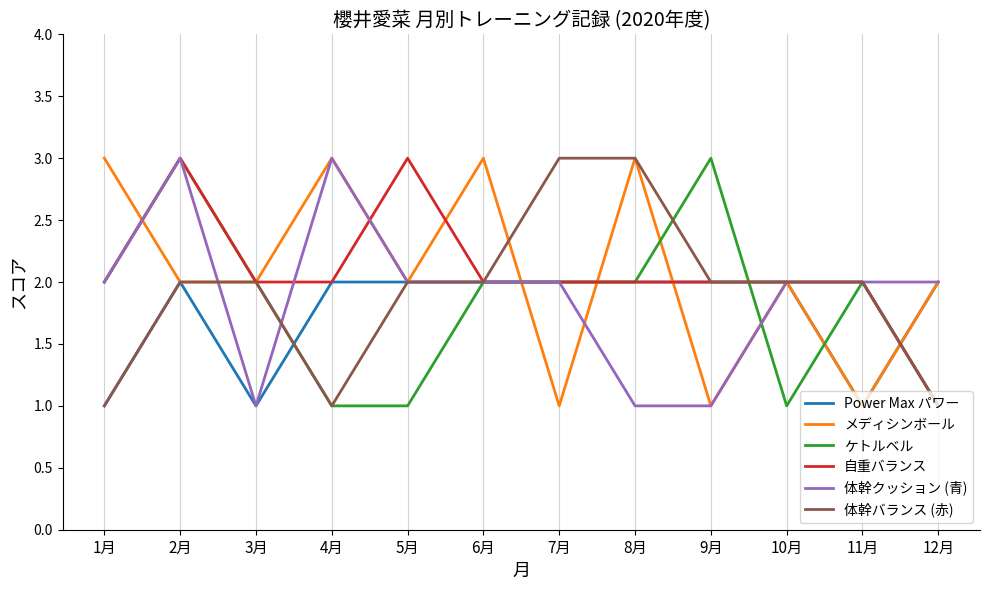

What are all the series names shown in the legend?

Power Max パワー, メディシンボール, ケトルベル, 自重バランス, 体幹クッション (青), 体幹バランス (赤)